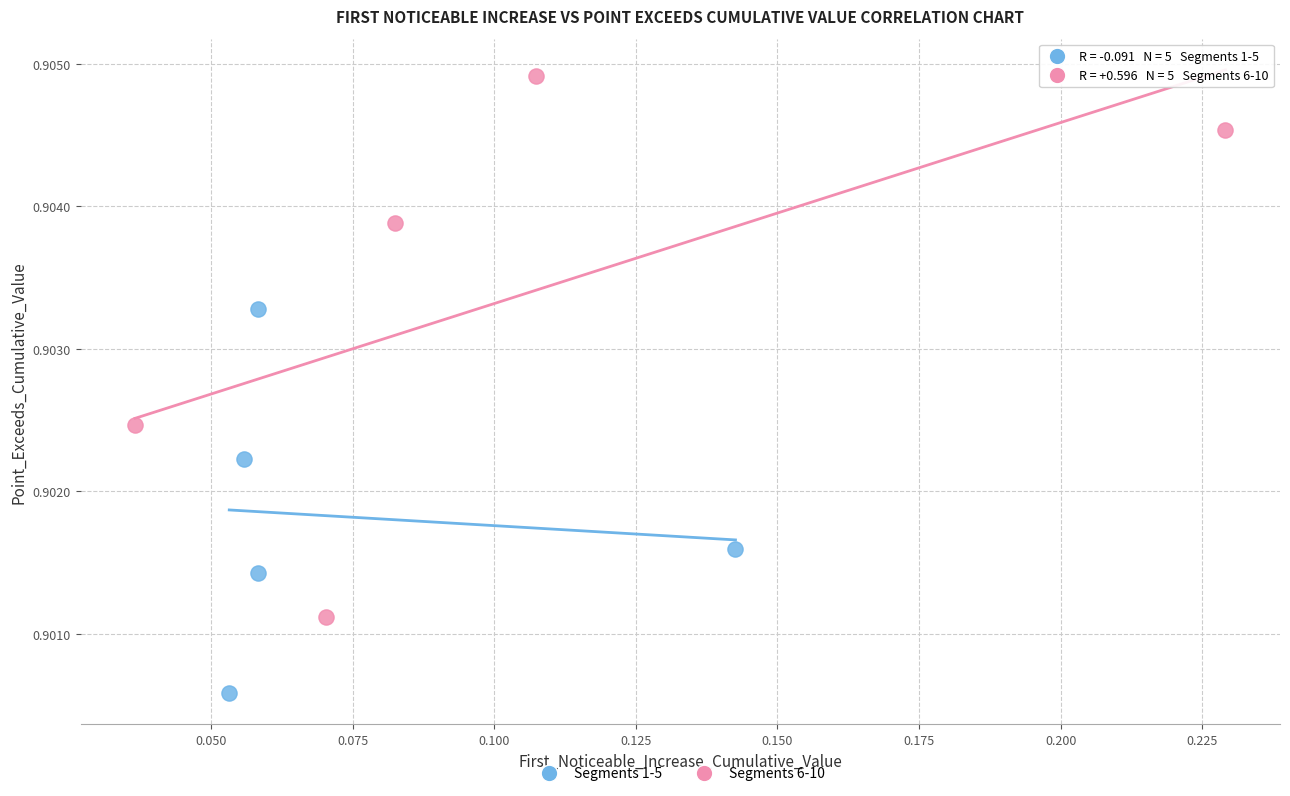

Which series has the widest spread of Y values?

Segments 6-10